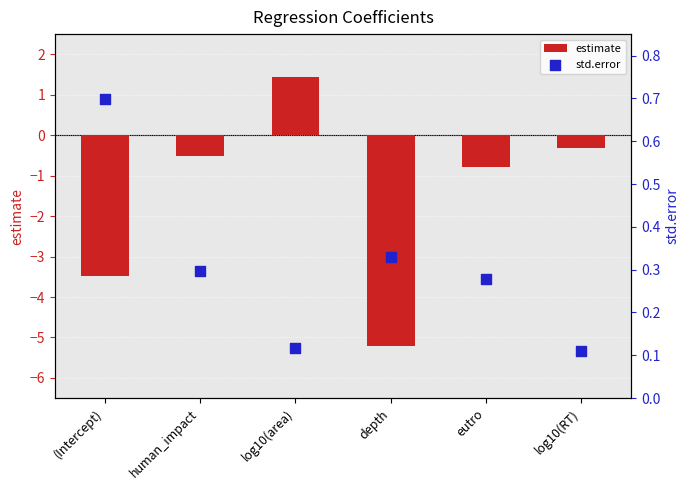

Which series contains the lowest Y value?

estimate